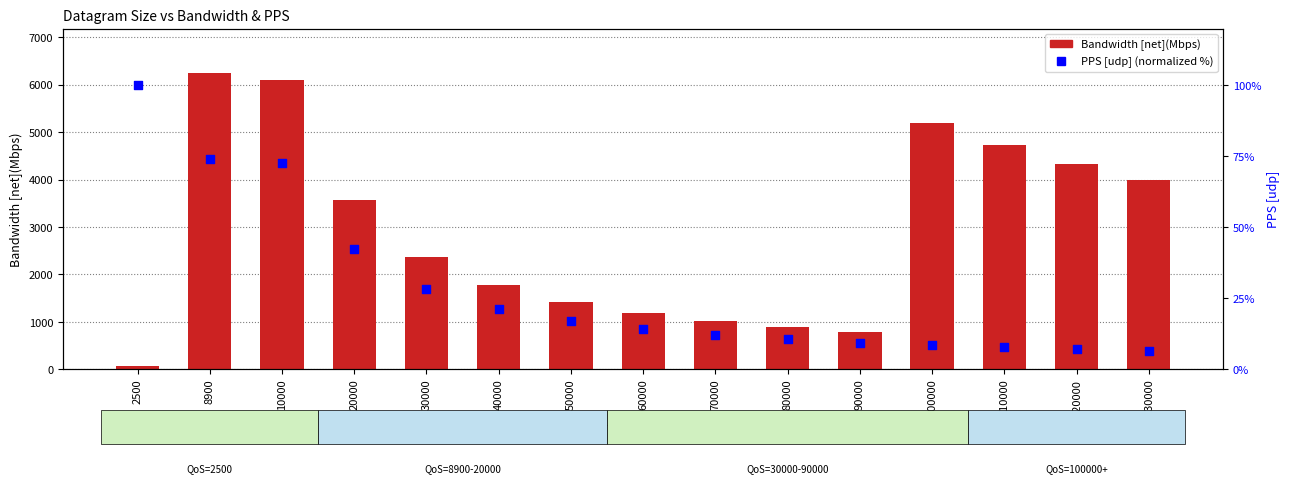

What are all the series names shown in the legend?

Bandwidth [net](Mbps), PPS [udp]